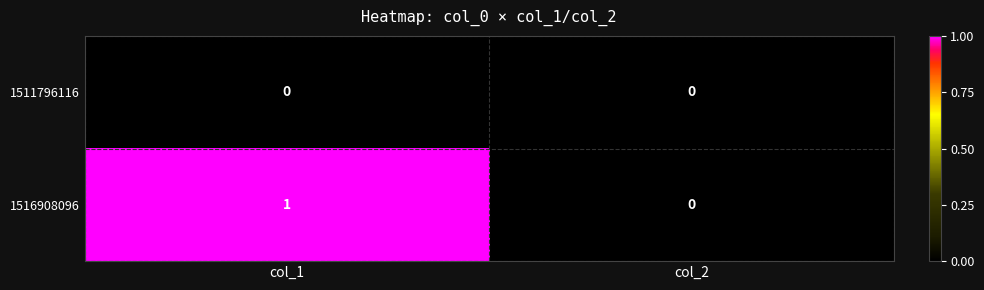

At which label does 1516908096 reach its minimum?

col_2